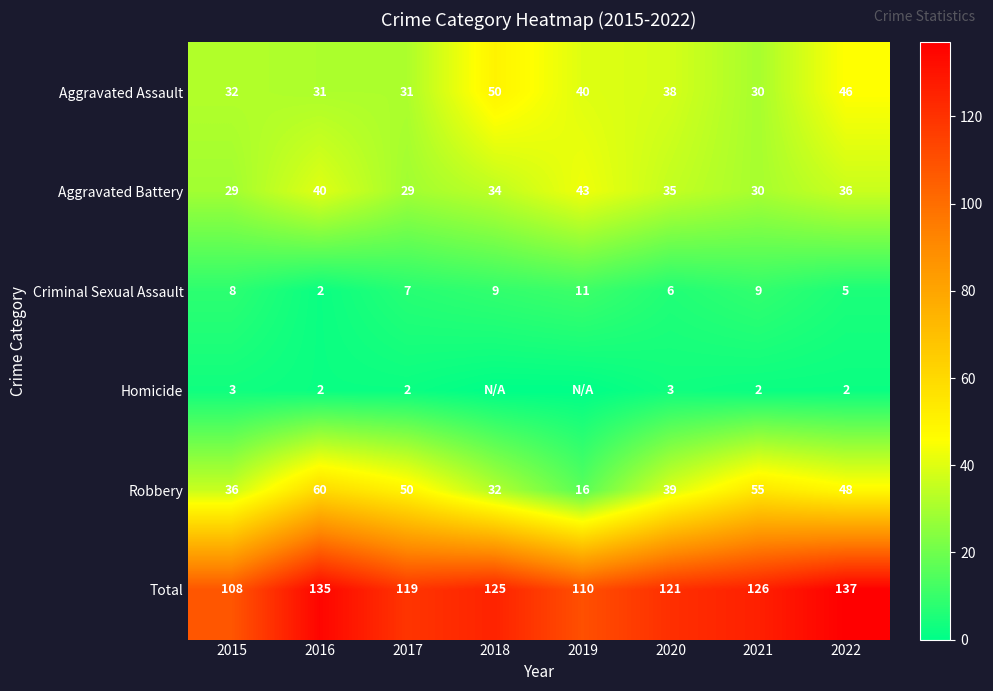

True or false: Robbery has a value of 48 at 2022.

True